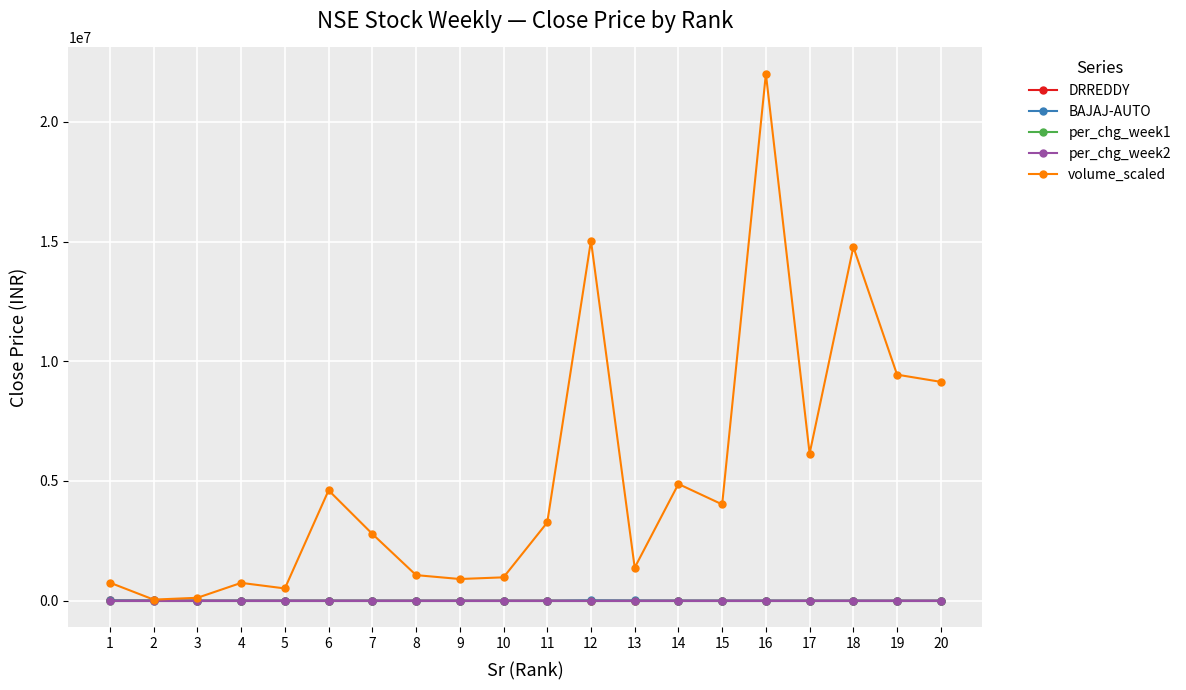

What is the approximate value of BAJAJ-AUTO at 15?

2921.6